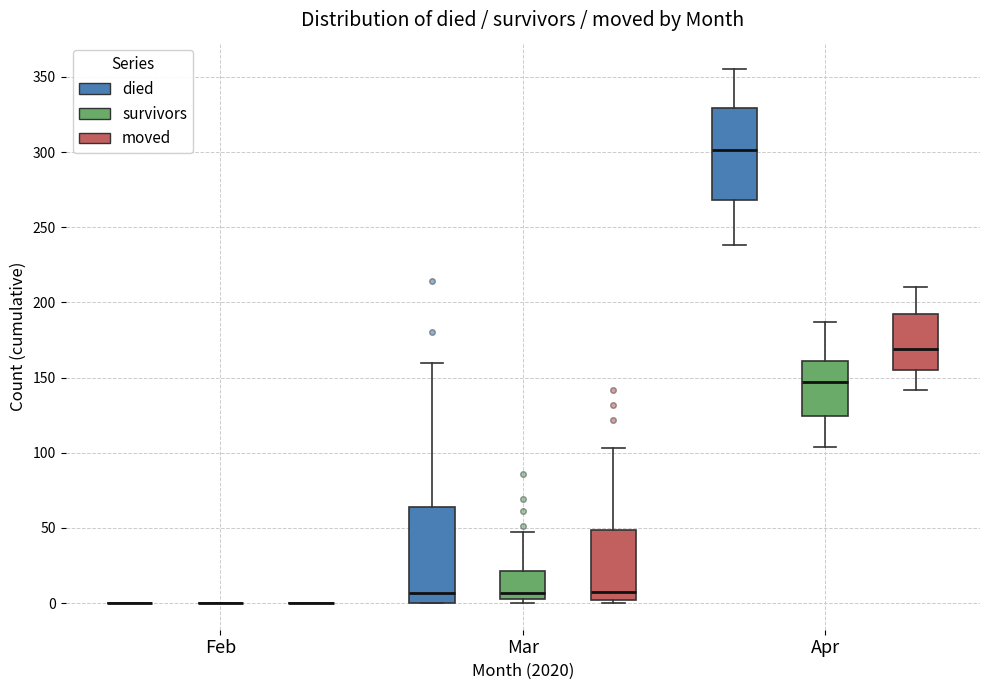

Reading left to right, transcribe this box plot: for each box, give where its median line is, the range the box spans, and where its two whiskers end, as read against the y-axis. The values are not printed on the chart, so give them approximately, as read against the axis.

Feb (died): box collapsed to a line at 0, whiskers 0 to 0
Feb (survivors): box collapsed to a line at 0, whiskers 0 to 0
Feb (moved): box collapsed to a line at 0, whiskers 0 to 0
Mar (died): median 5, box 0 to 65, whiskers 0 to 160
Mar (survivors): median 5 (just above the box's lower edge), box 5 to 20, whiskers 0 to 45
Mar (moved): median 10, box 0 to 50, whiskers 0 (just below the box's lower edge) to 105
Apr (died): median 300, box 270 to 330, whiskers 240 to 355
Apr (survivors): median 145, box 125 to 160, whiskers 105 to 185
Apr (moved): median 170, box 155 to 190, whiskers 140 to 210